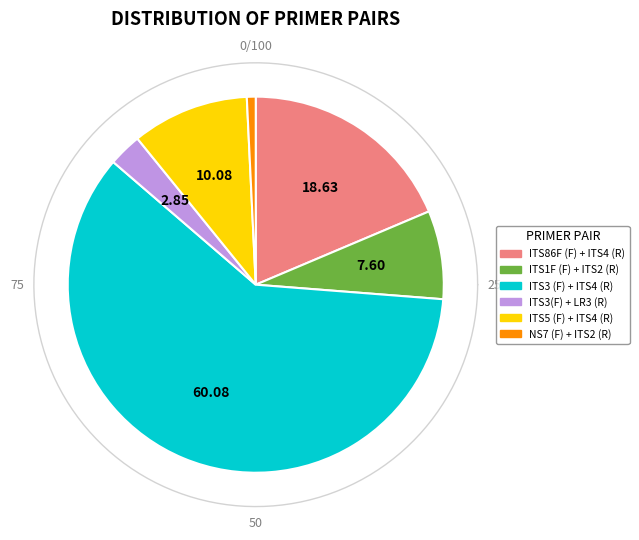

To the nearest percent, what is the average slice percentage?

17%